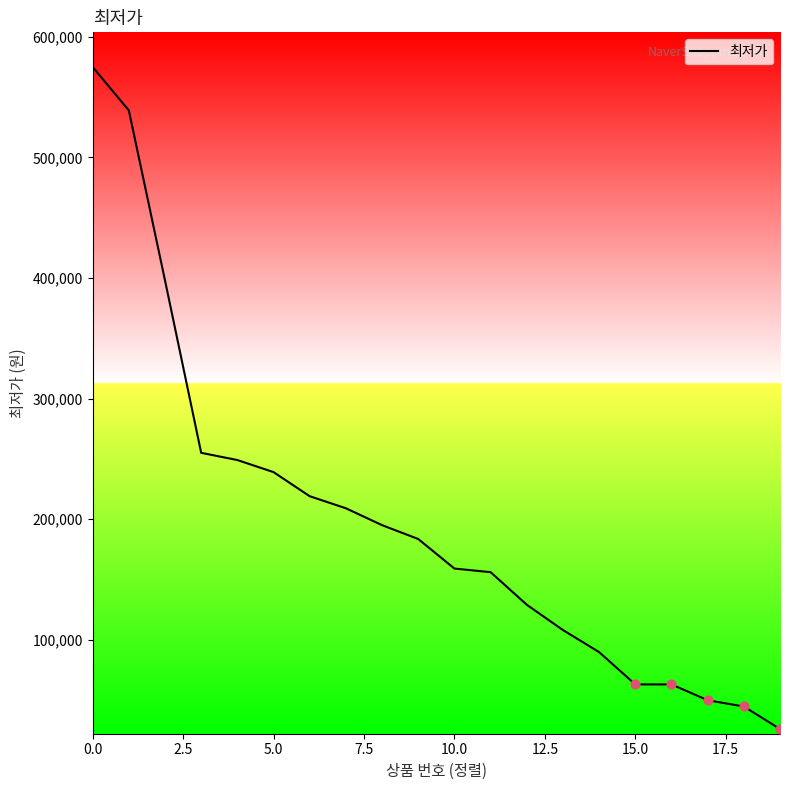

What is the minimum value shown in the chart?

25900